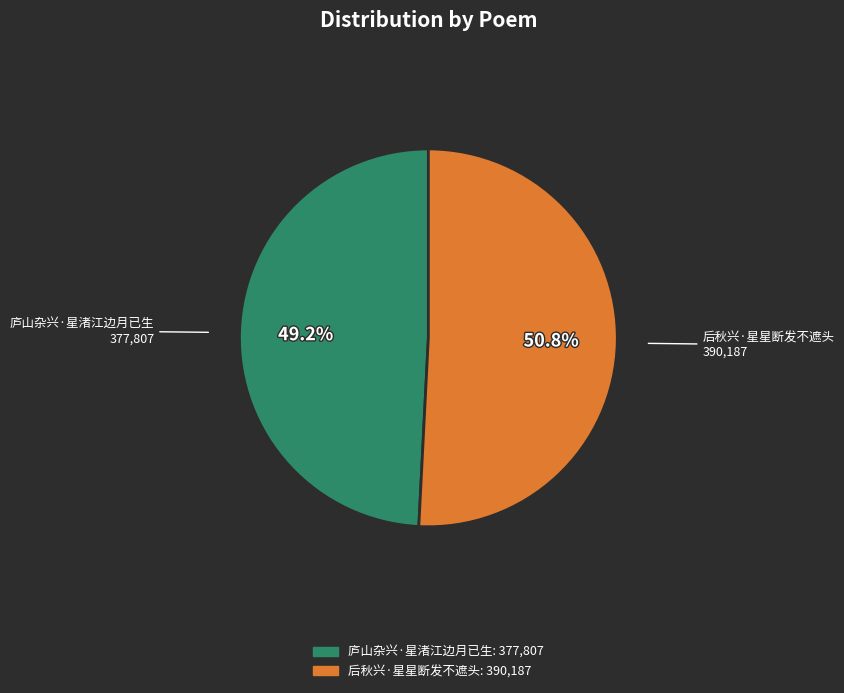

Which has a higher value, 后秋兴·星星断发不遮头 or 庐山杂兴·星渚江边月已生?

后秋兴·星星断发不遮头